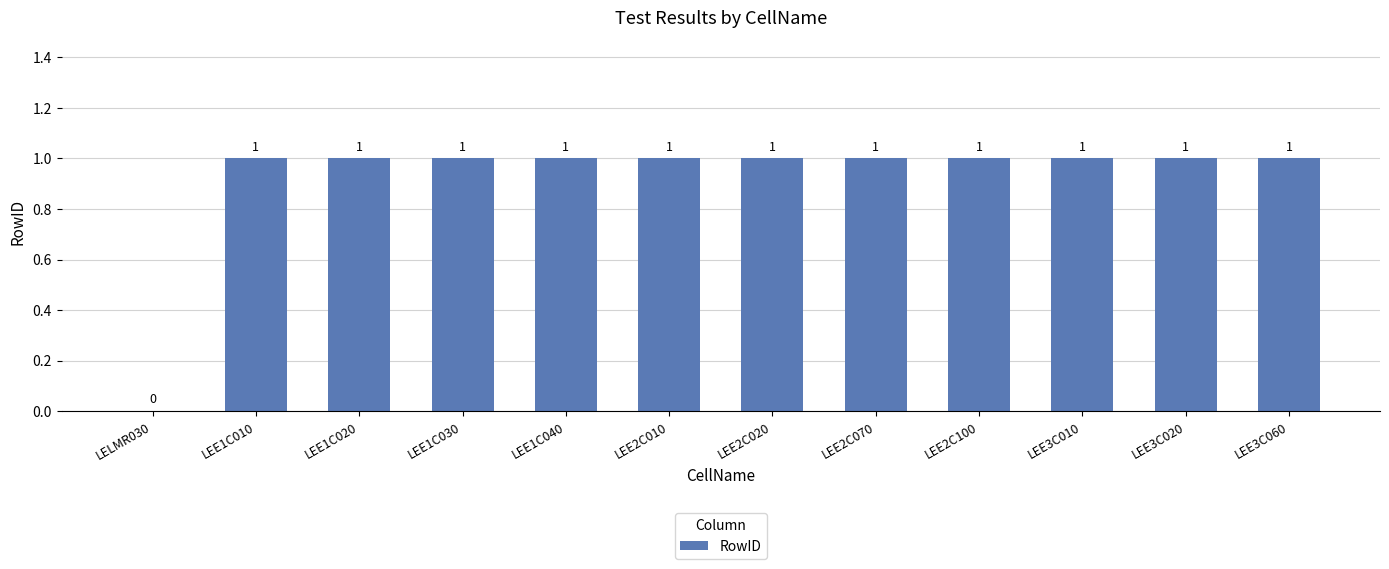

What is the change in value from LELMR030 to LEE3C020?

+1